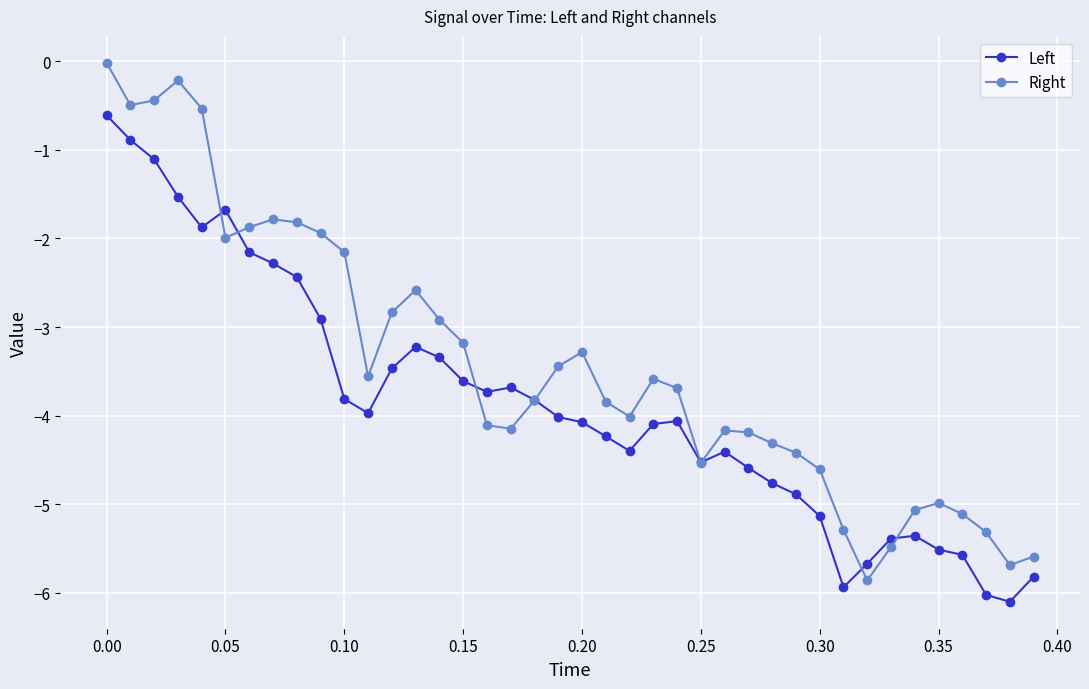

At how many categories does at least one series exceed -2?

10